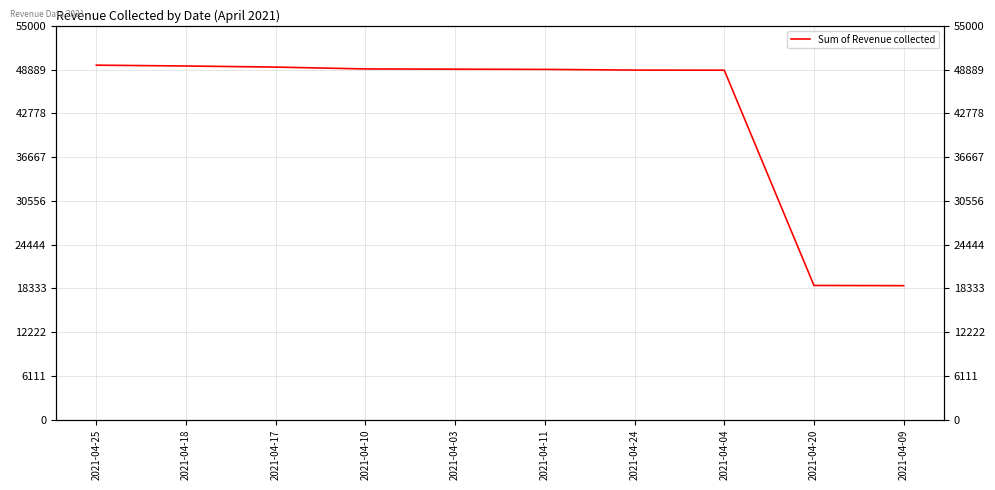

What is the change in value from 2021-04-11 to 2021-04-24?

-97